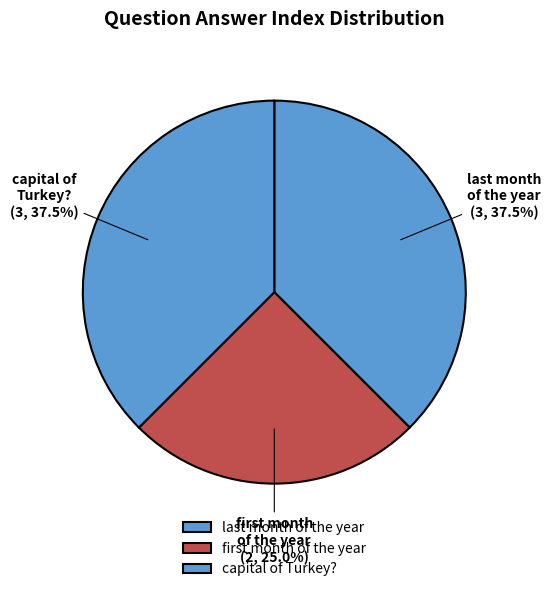

How many segments does this pie chart have?

3